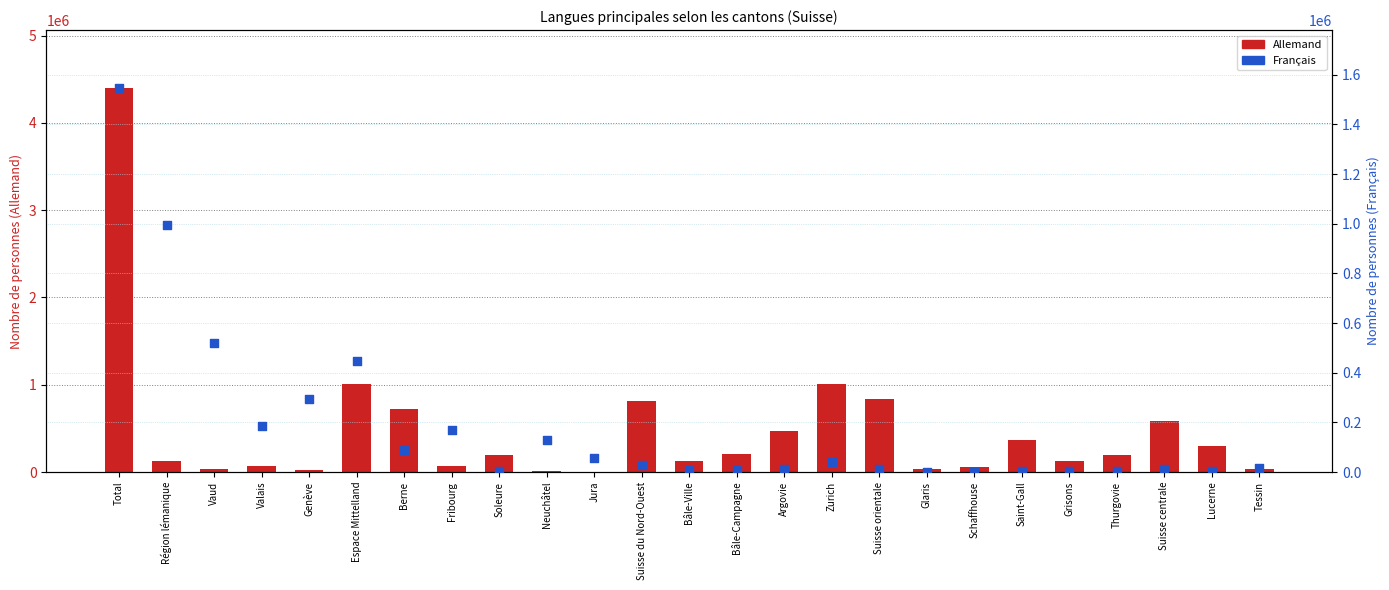

What are all the series names shown in the legend?

Allemand, Français